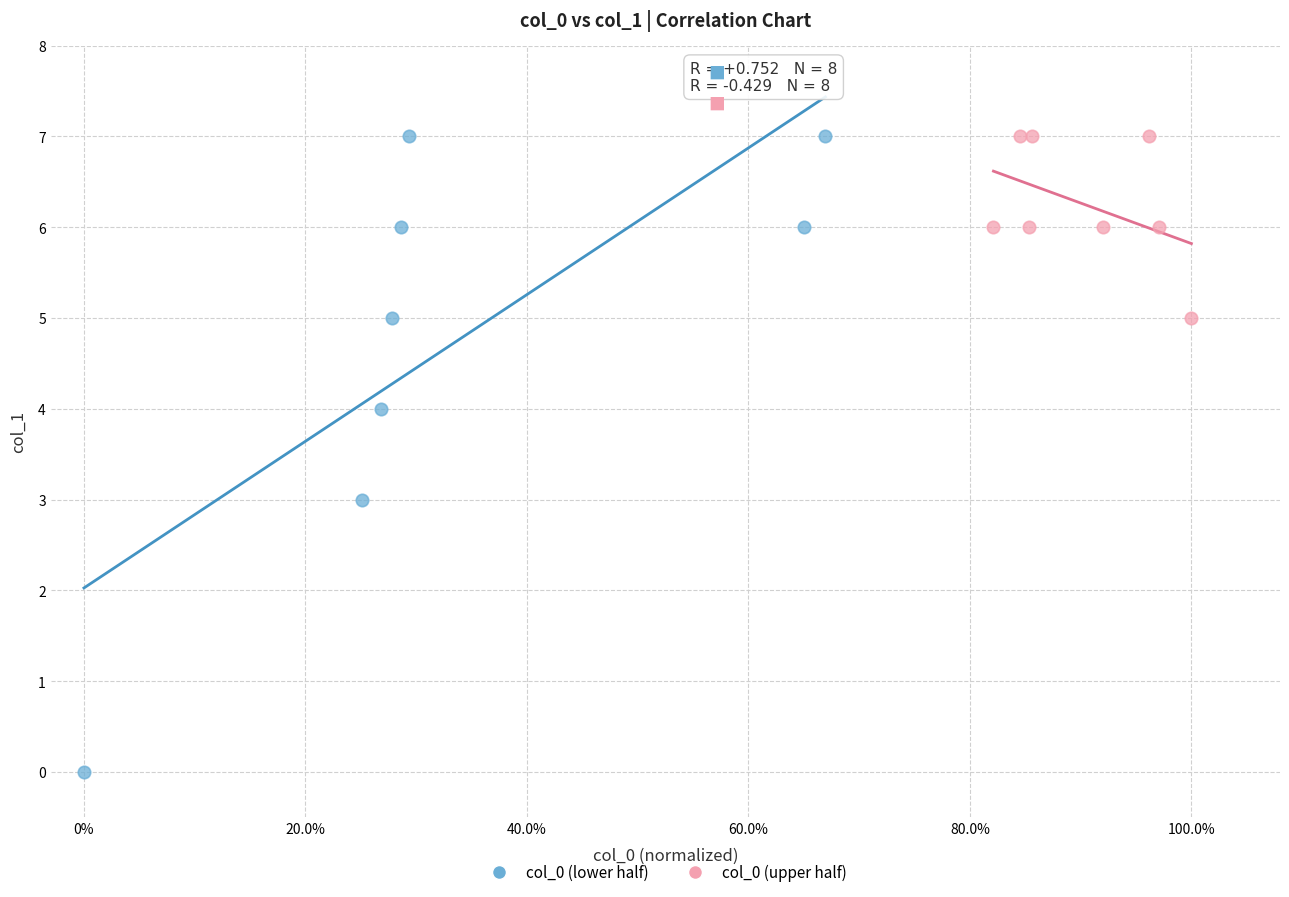

What are all the series names shown in the legend?

col_0 (lower half), col_0 (upper half)